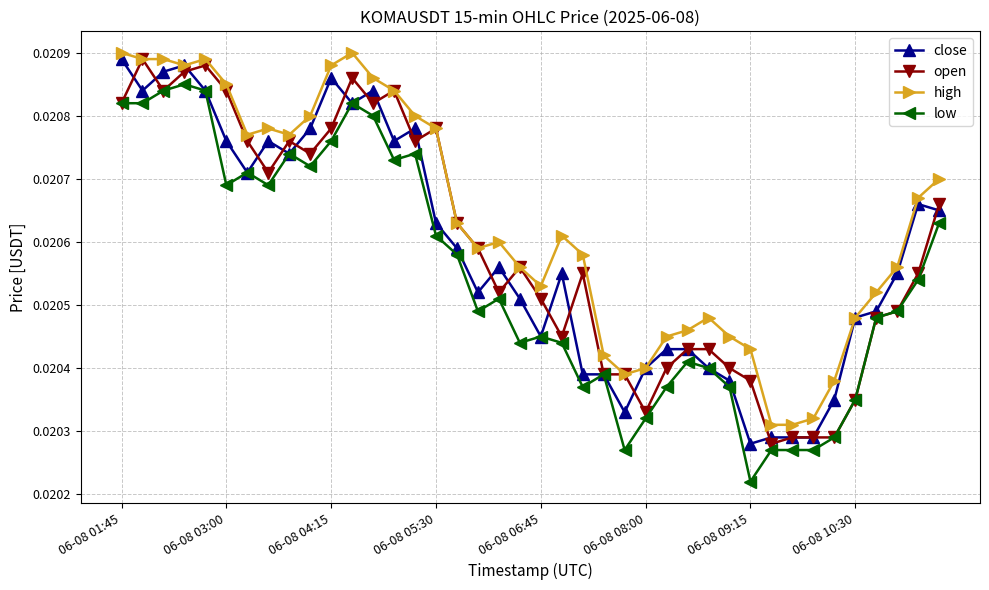

At how many categories does at least one series exceed 0?

40